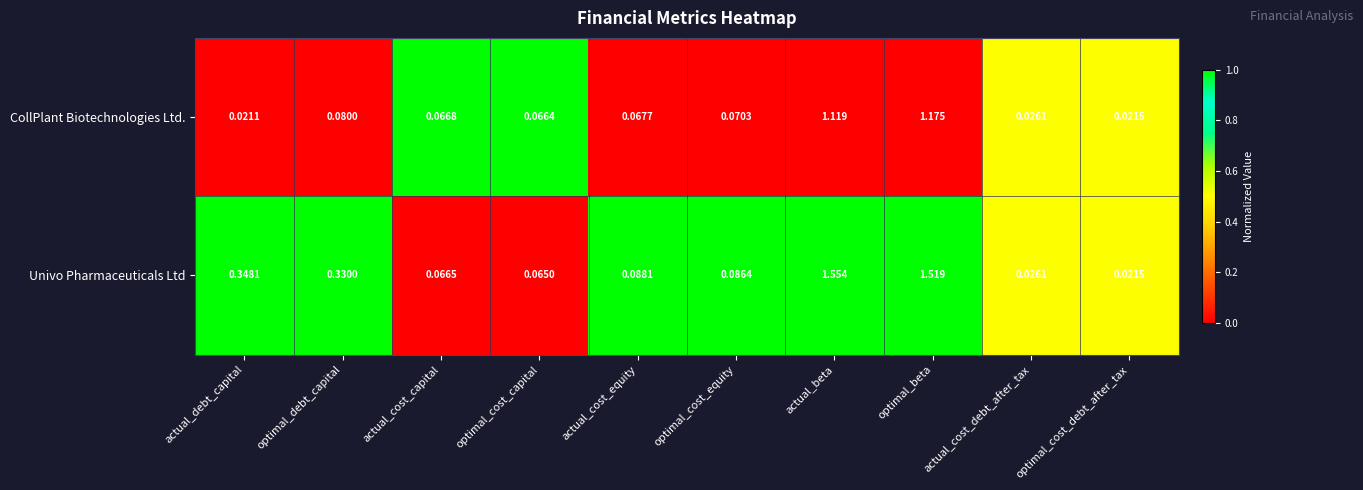

How many distinct data groups are displayed?

2